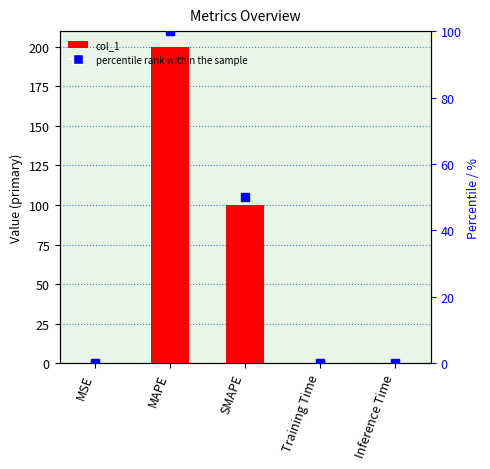

Reading left to right, transcribe all the data shown in this chart.

MSE=0.0	MAPE=200.0	SMAPE=100.0	Training Time=0.0	Inference Time=0.0